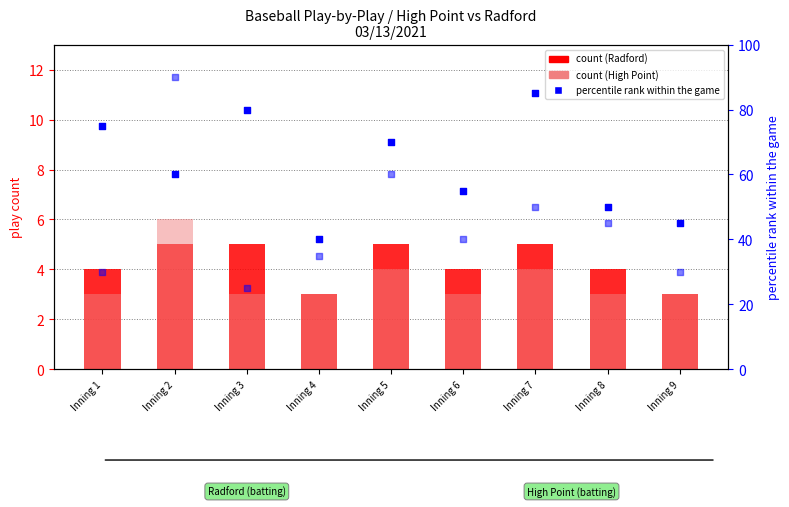

What is the total value across all series at Inning 7?

144